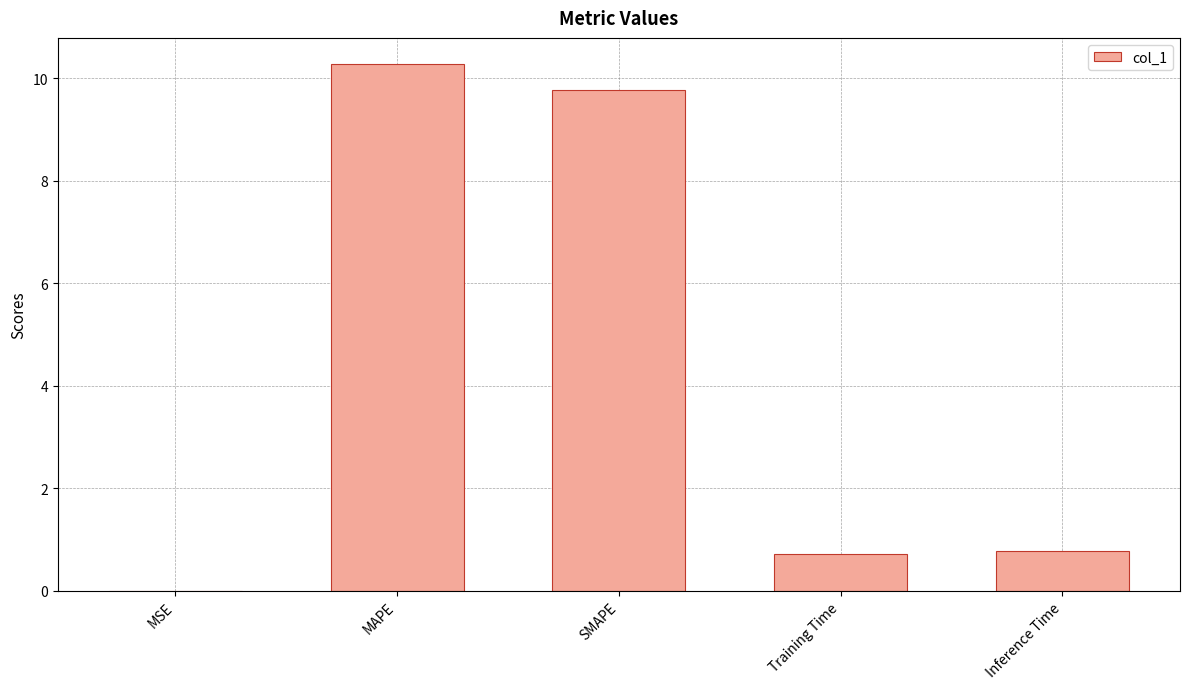

True or false: the data shows 1.2 at Inference Time.

False